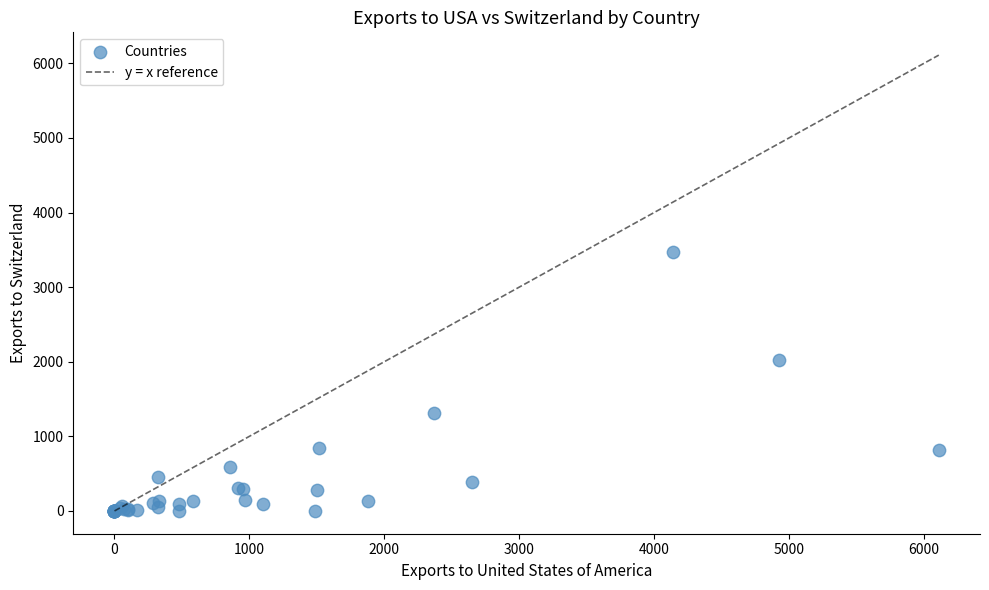

What Y value in the scatter plot is closest to 1732?

2027